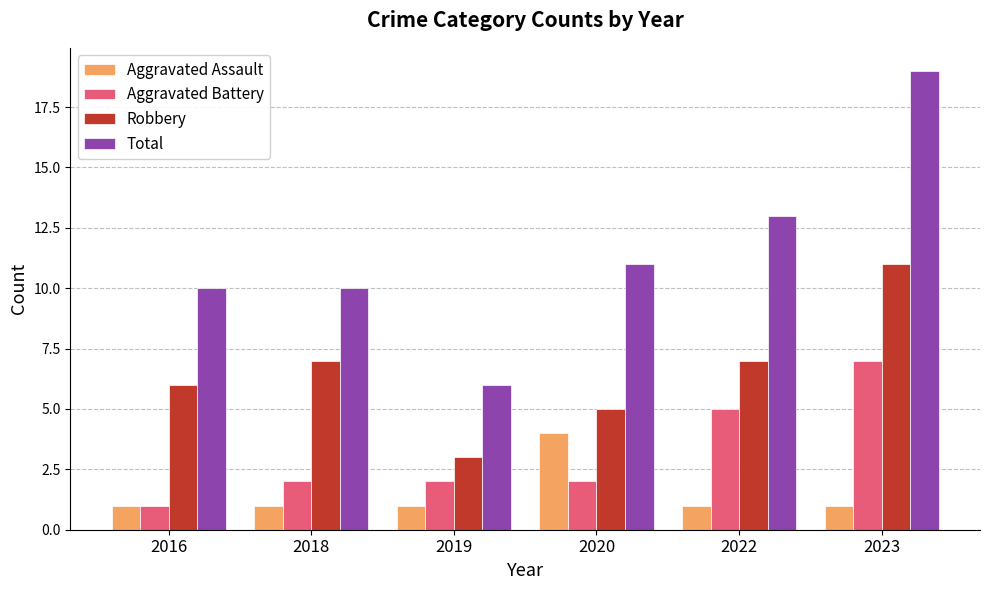

Which category has the lowest value in the Aggravated Battery series?

2016